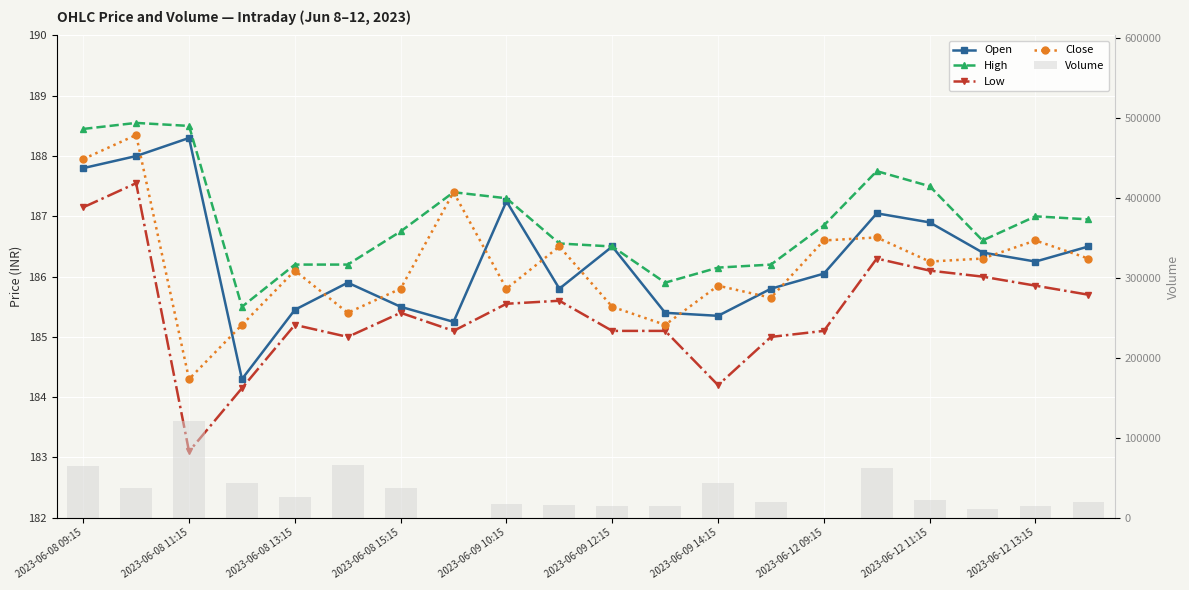

How many values in the Open series are below 186?

9